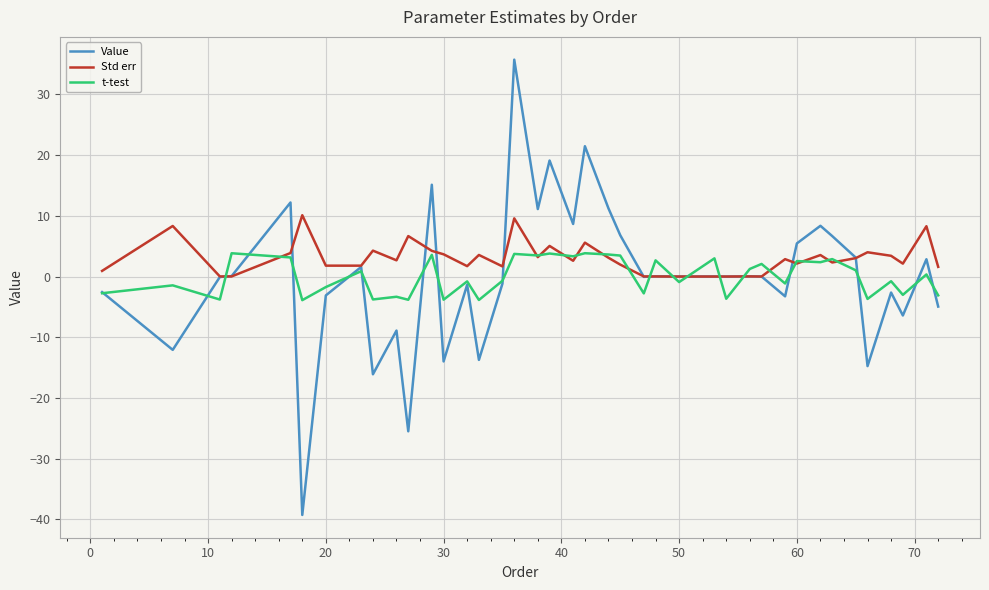

List the series in order of their peak value, lowest first.

t-test, Std err, Value